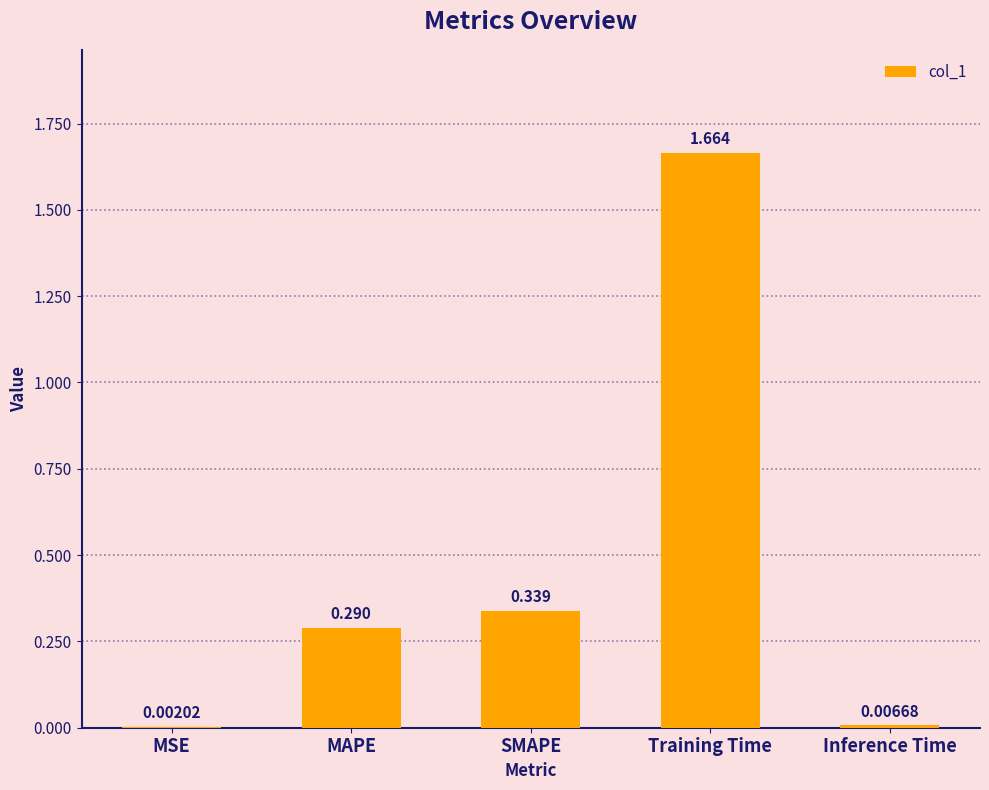

Are the bars horizontal?

No